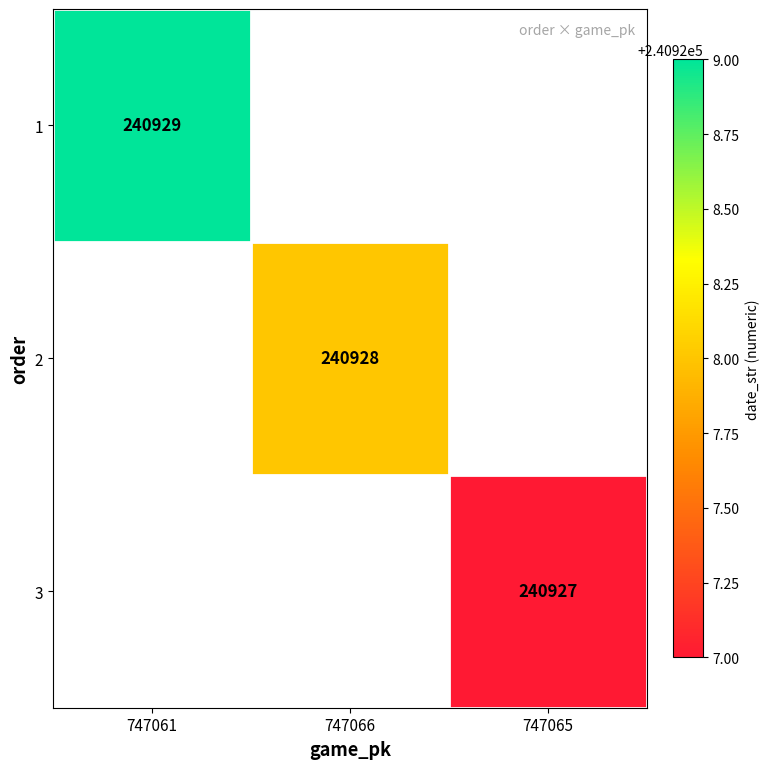

The 1 series shows 118122 at 747061. True or false?

False